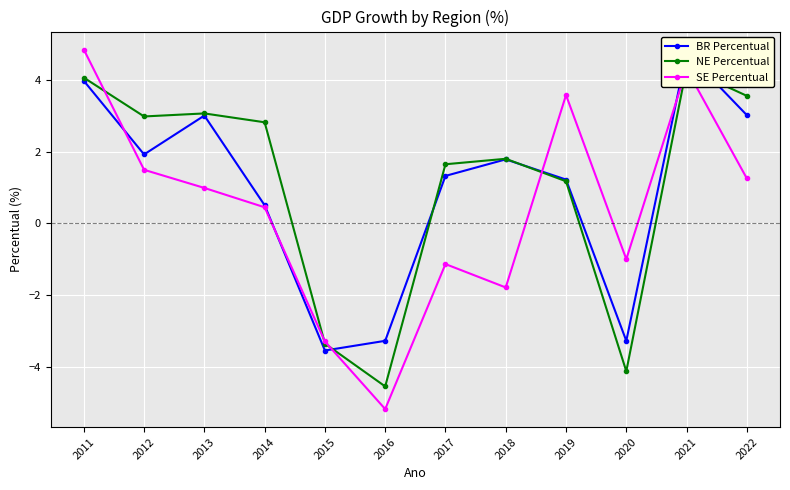

Which category has the highest value across all series?

2011